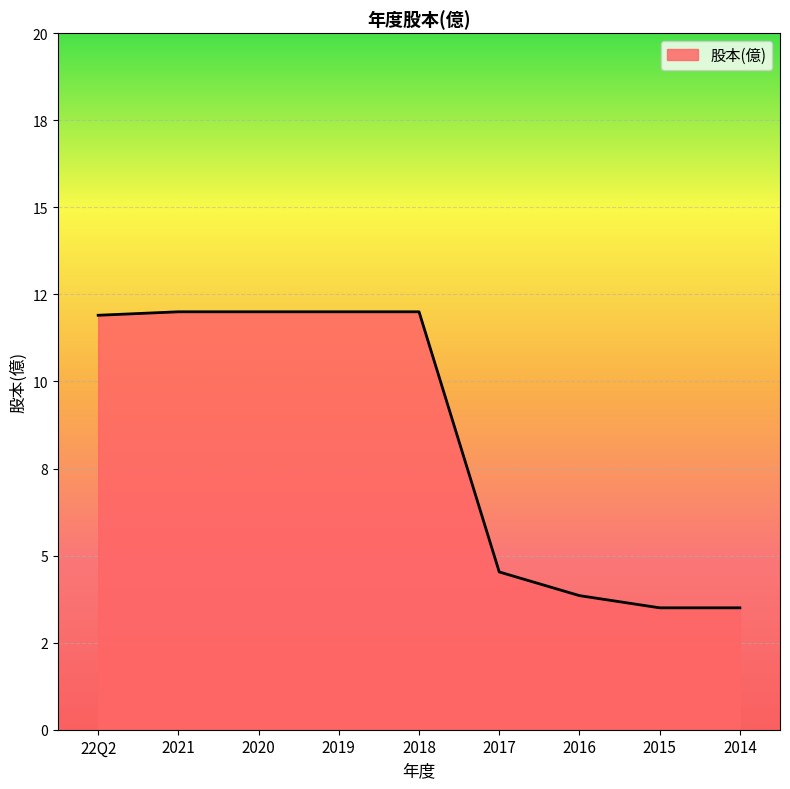

What is the label of the 3rd point from the left?

2020